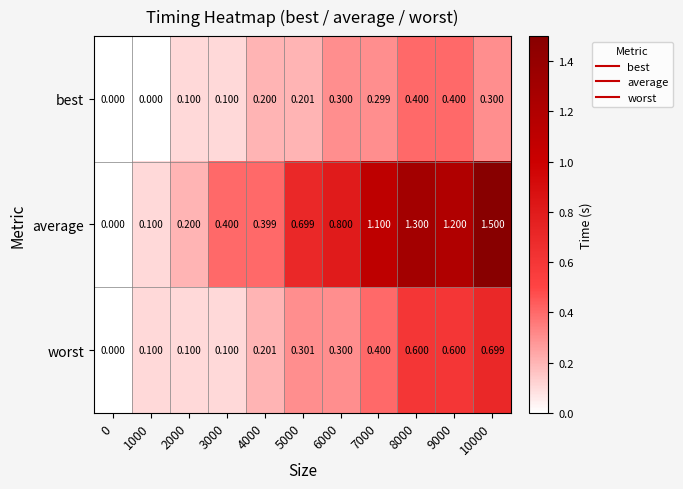

Which series has the largest total across all categories?

average